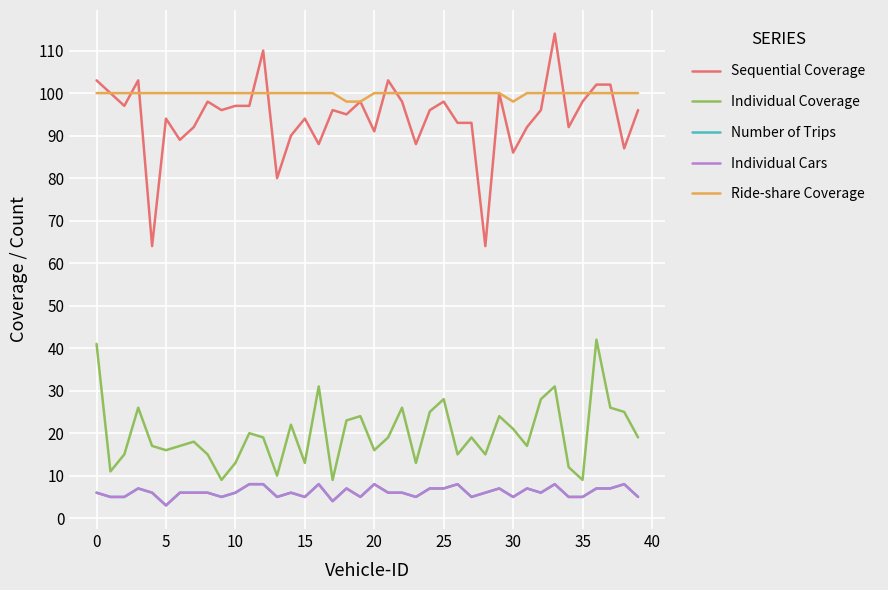

Does the chart have visible grid lines?

Yes